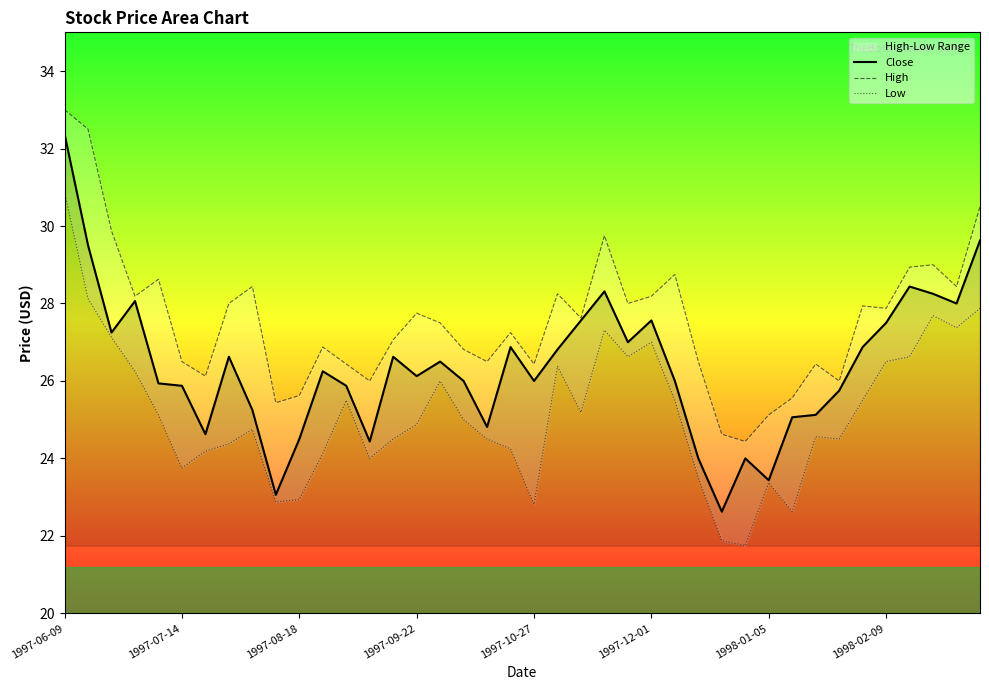

At which label does Close reach its peak?

1997-06-09